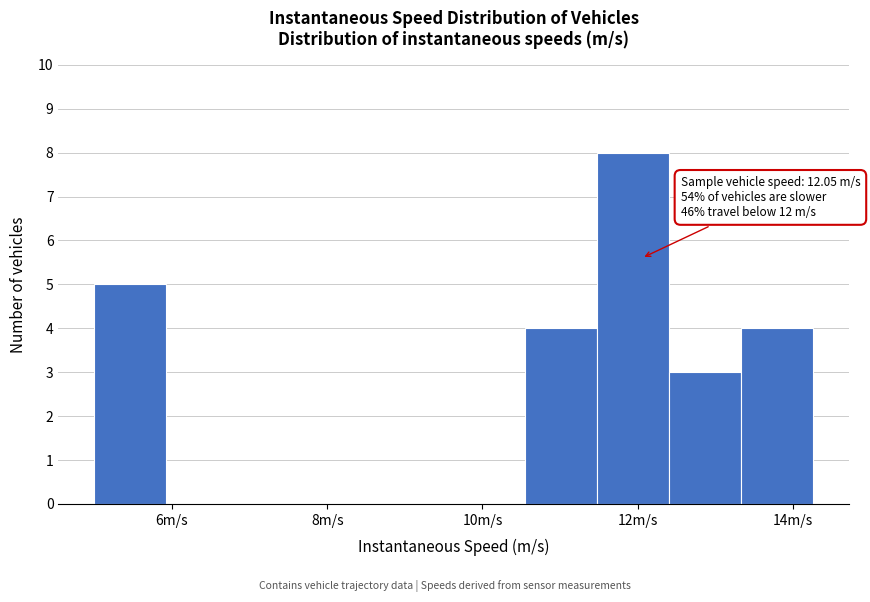

Over which range of the x-axis is the bar tallest?

11.4 to 12.4